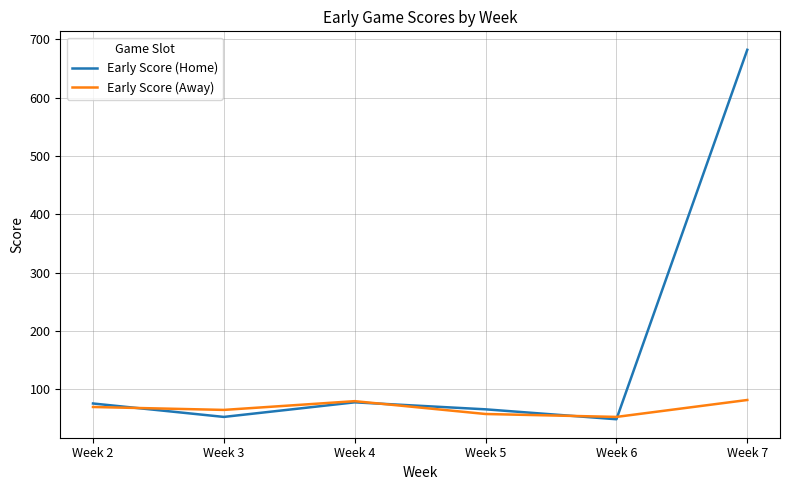

Is the value of Early Score (Away) at Week 5 greater than the value of Early Score (Home) at Week 7?

No